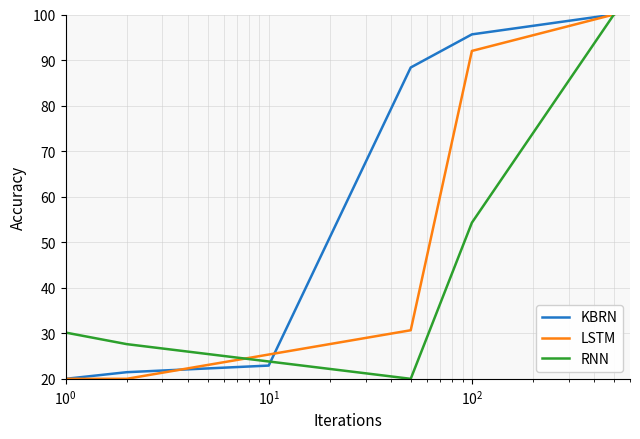

True or false: LSTM has more than 1 interior local peaks.

False